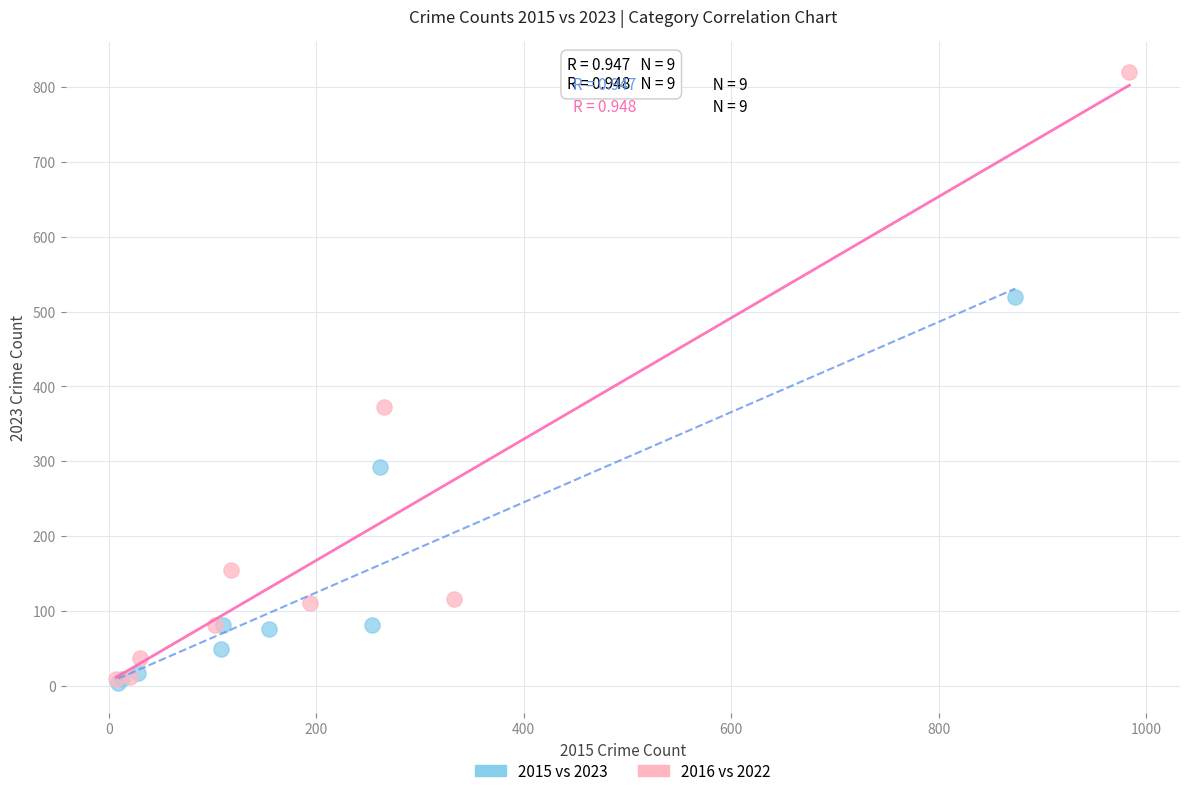

Which series has the widest spread of Y values?

2016 vs 2022